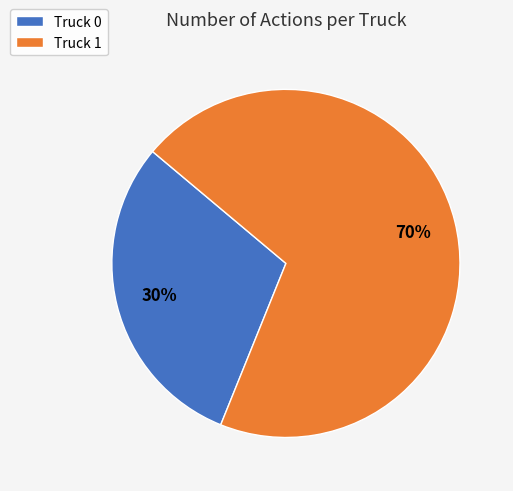

How many segments does this pie chart have?

2